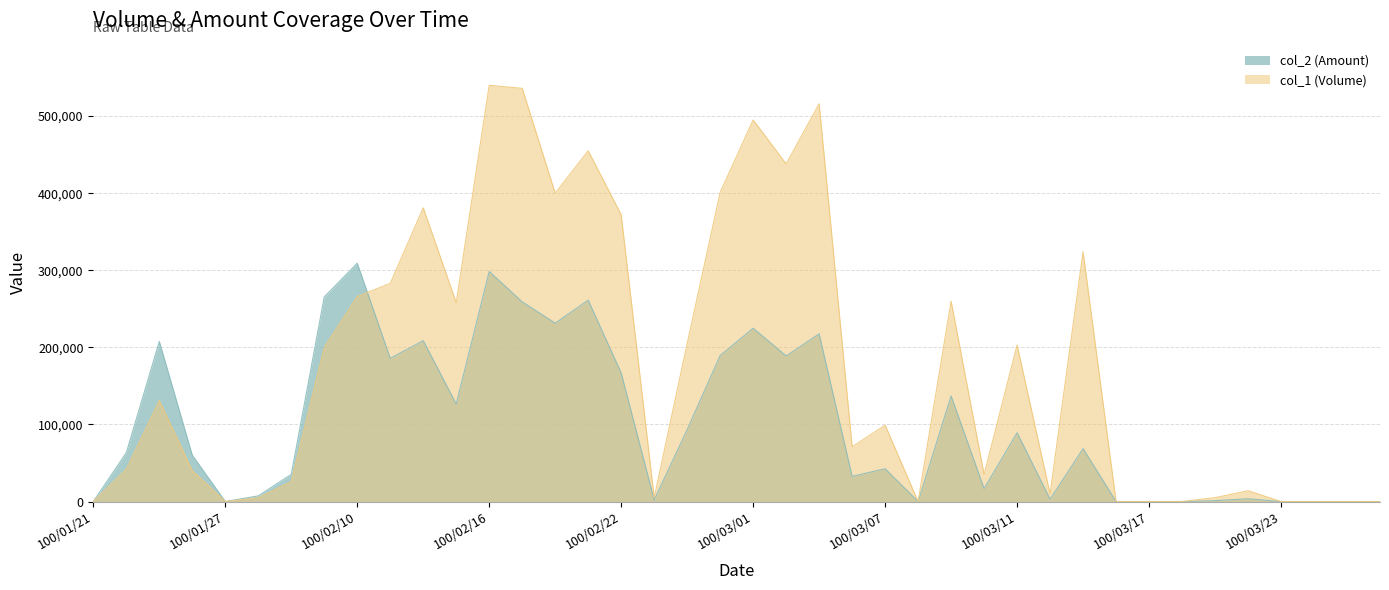

What is the difference between the second highest and minimum values in the col_1 (Volume) series?

536000